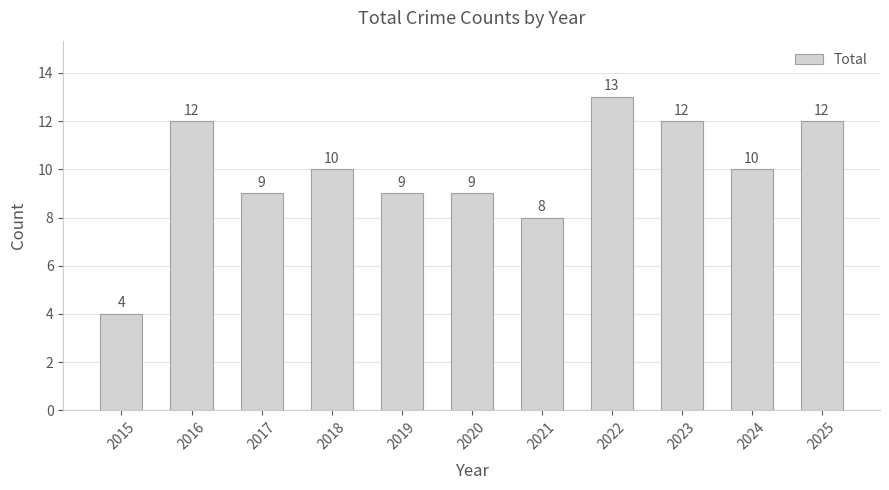

At which label does the data first exceed 10?

2016